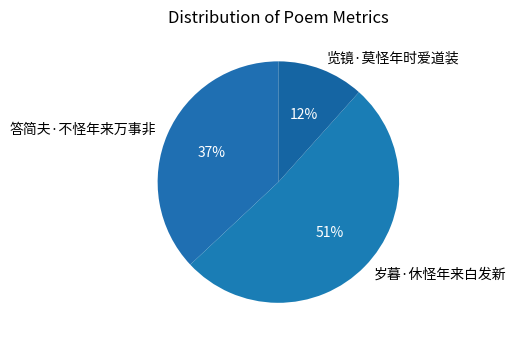

To the nearest percent, what is the average slice percentage?

33%